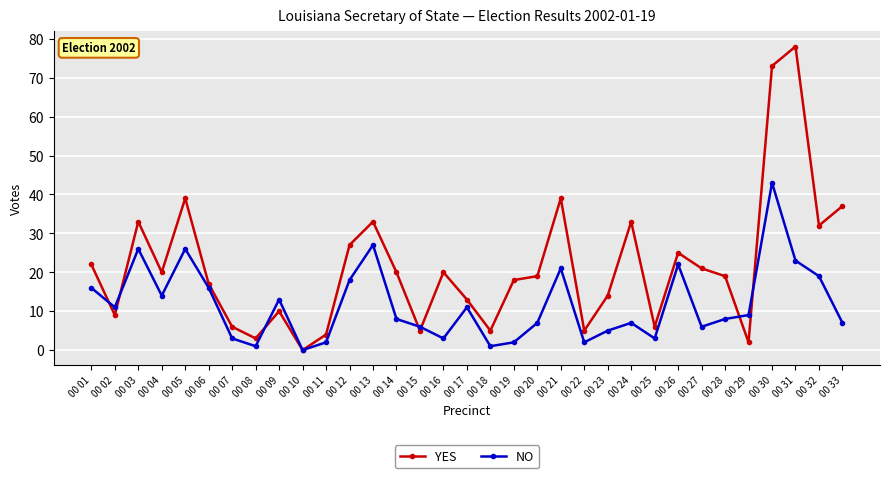

At which category is the sum across all series the highest?

00 30